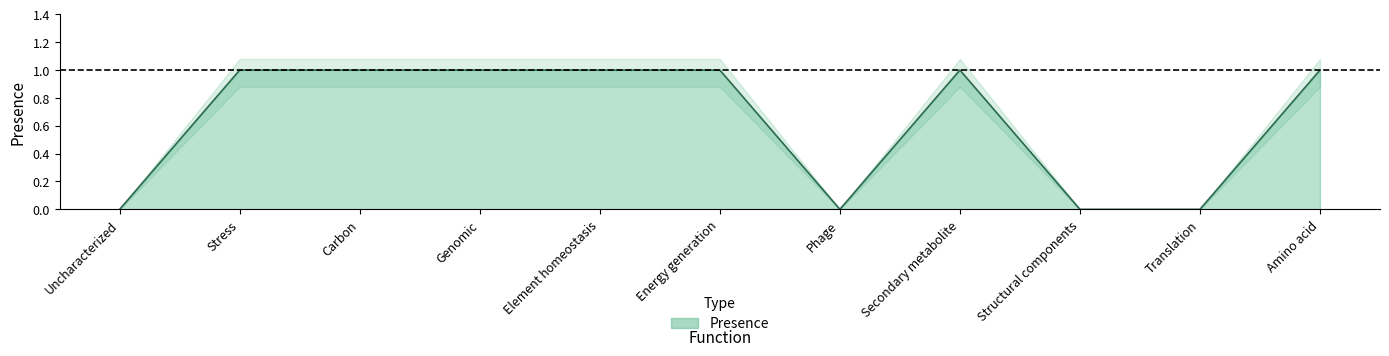

Is it true that the value at Secondary metabolite is 1?

True